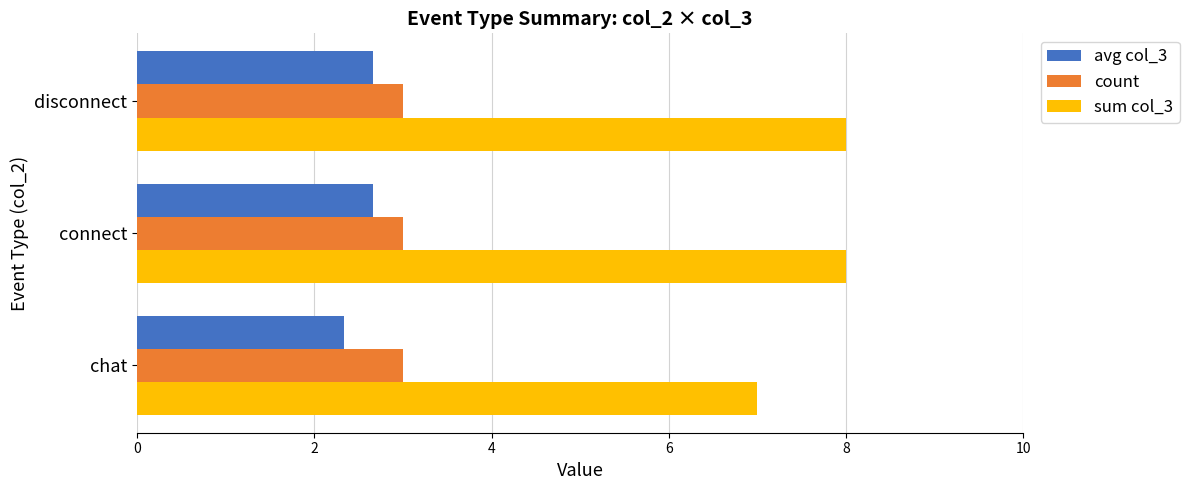

What are all the series names shown in the legend?

avg col_3, count, sum col_3